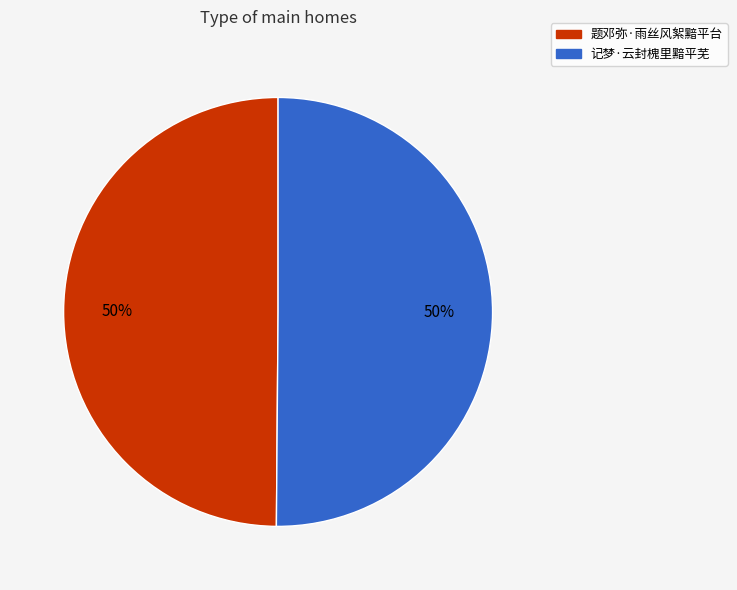

What percentage is the 记梦·云封槐里黯平芜 slice, to the nearest percent?

50%